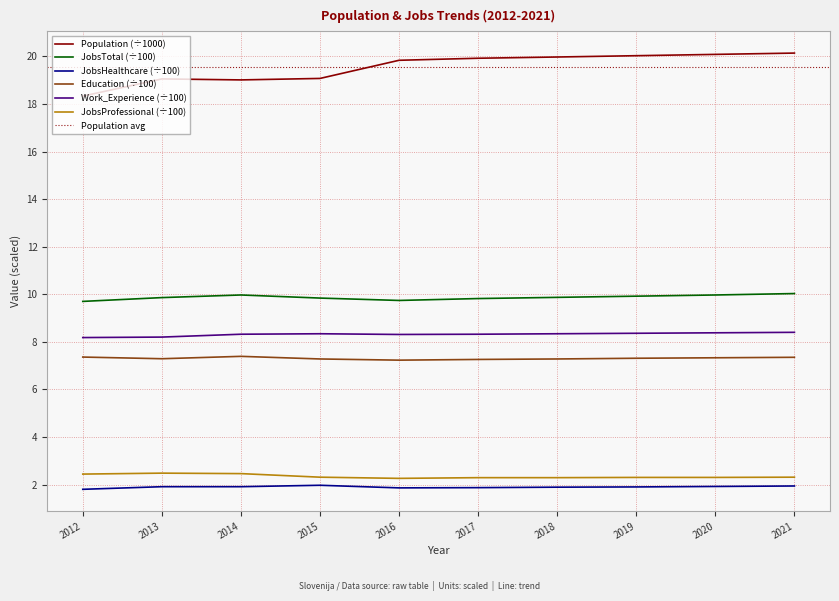

What is the difference between the highest and lowest values at 2015?

17.1